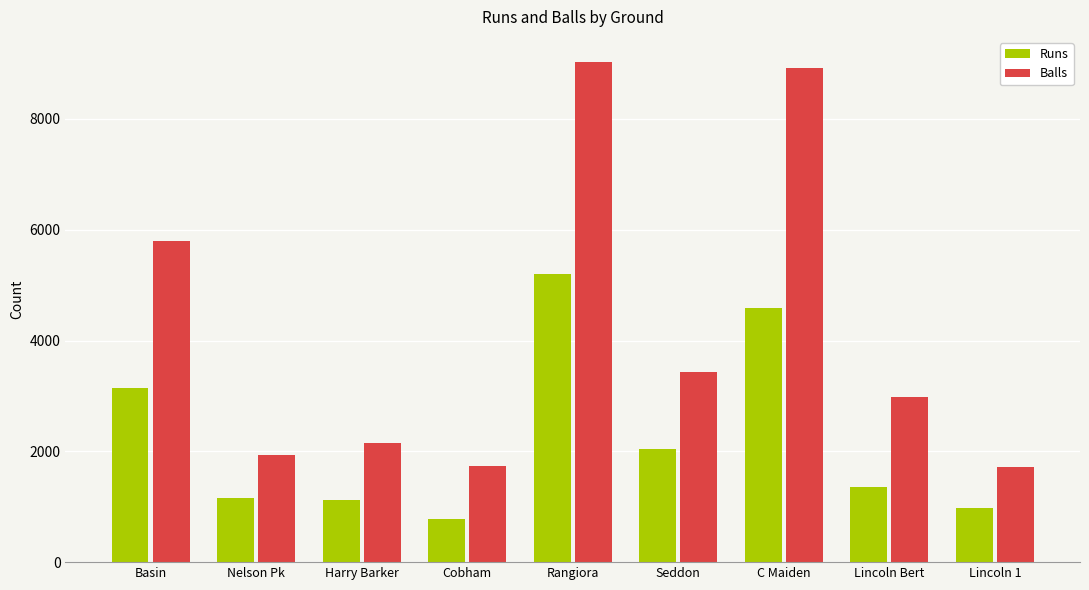

What is the difference between the highest and lowest values at Lincoln Bert?

1626